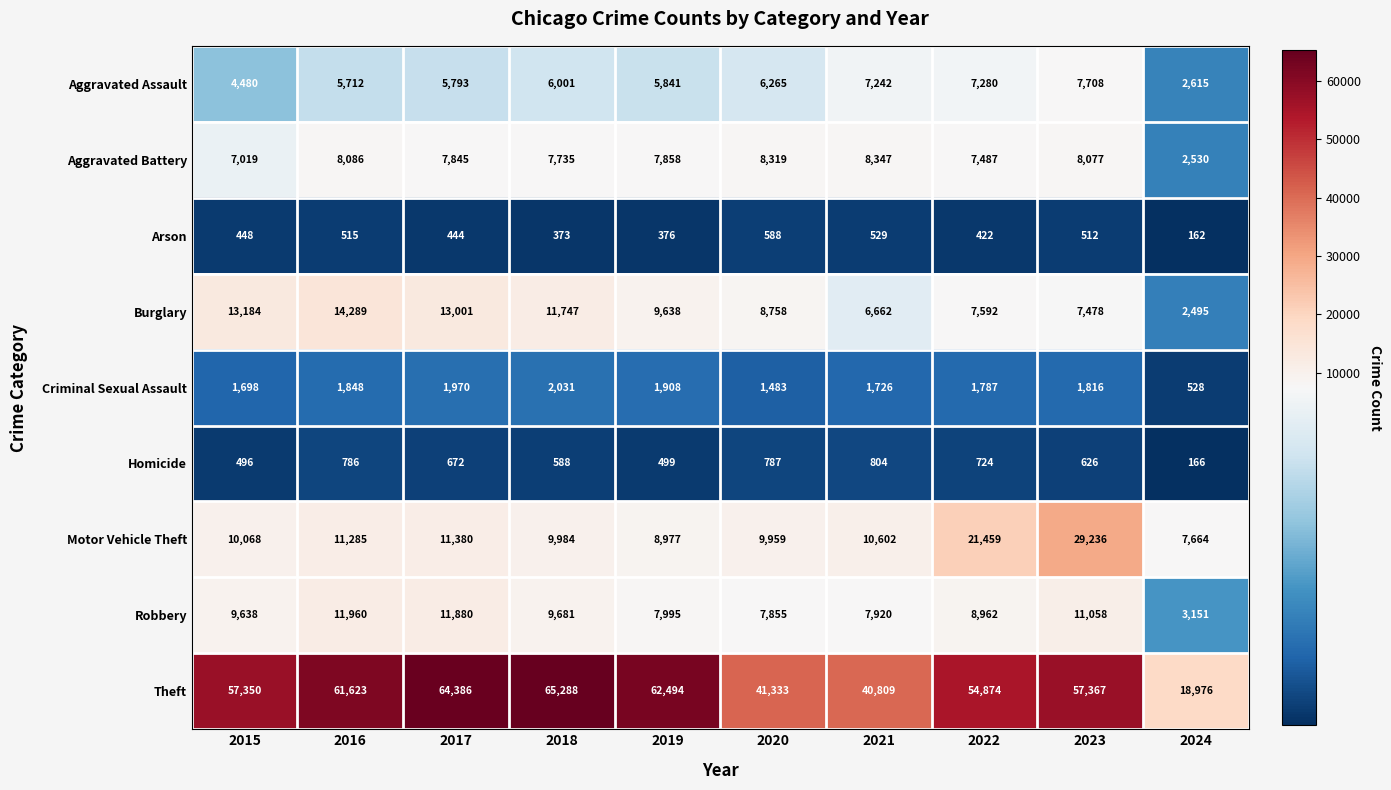

Which category has the highest value in the Criminal Sexual Assault series?

2018